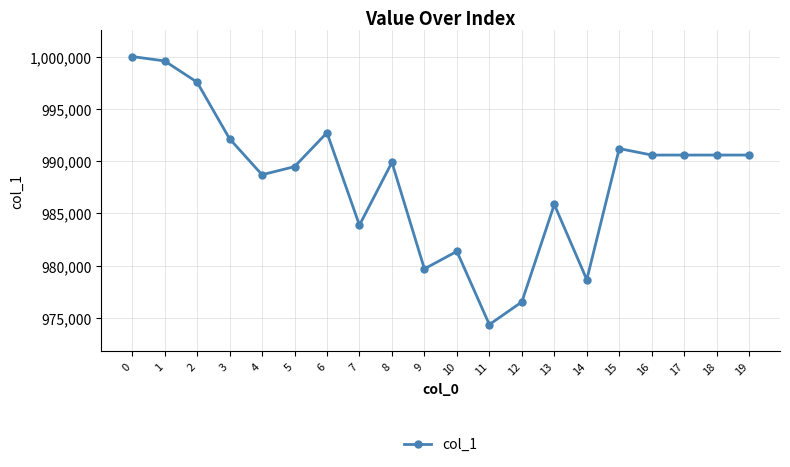

Is it true that the value at 2 is 997548.1?

True